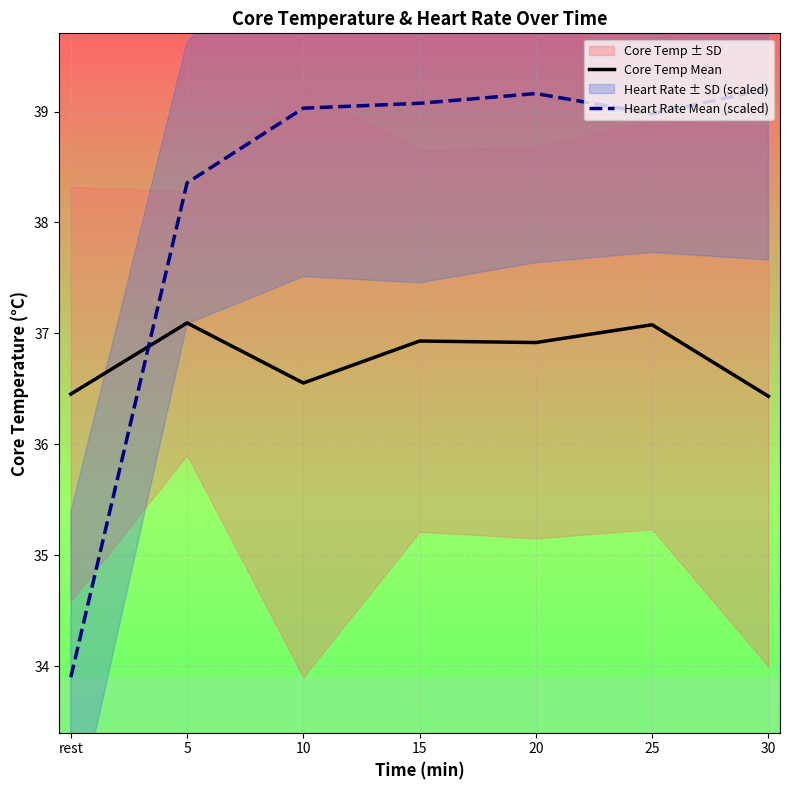

How many times do Heart Rate Mean (scaled) and Core Temp Mean cross each other?

1